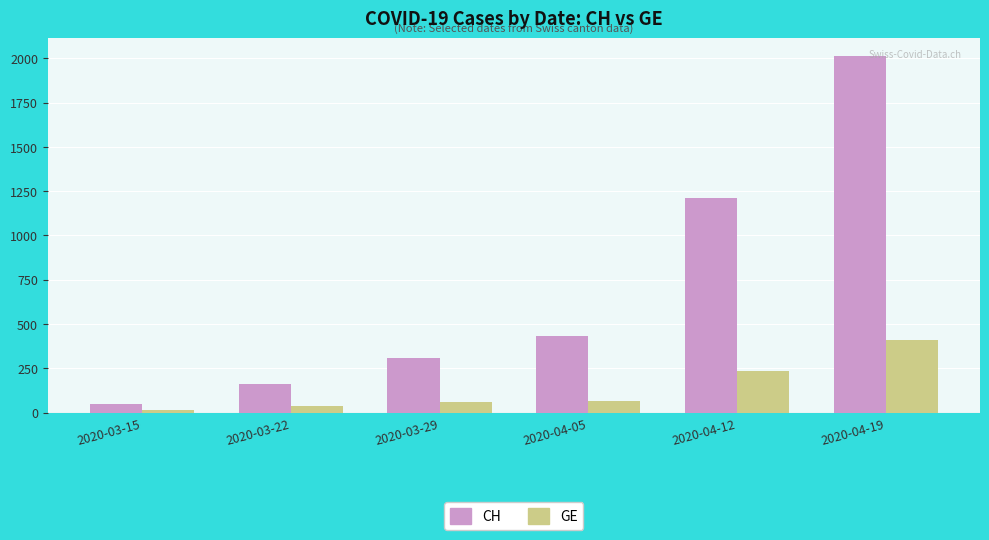

What are all the series names shown in the legend?

CH, GE